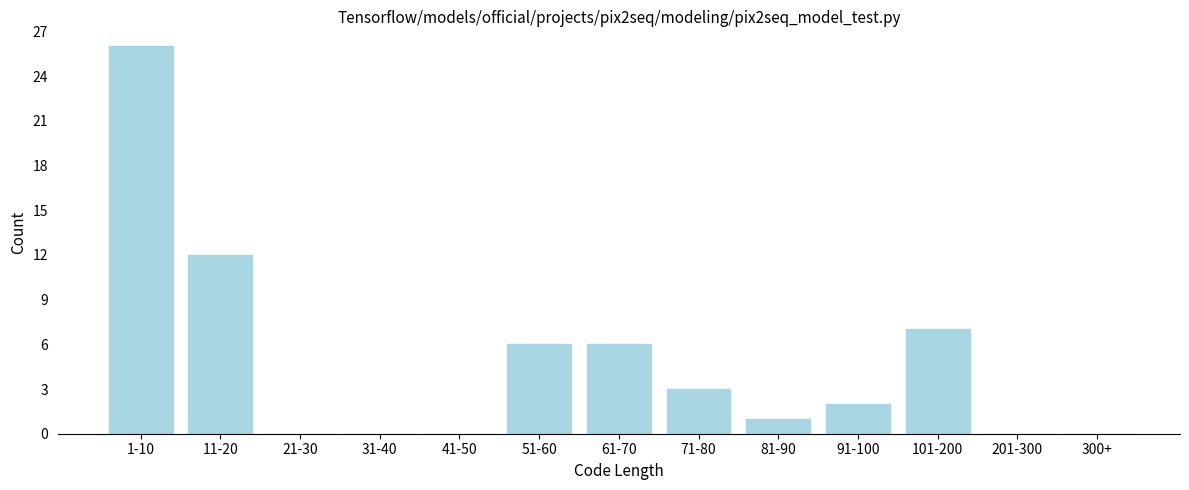

Reading left to right, extract all data points from this chart.

1-10=26	11-20=12	21-30=0	31-40=0	41-50=0	51-60=6	61-70=6	71-80=3	81-90=1	91-100=2	101-200=7	201-300=0	300+=0